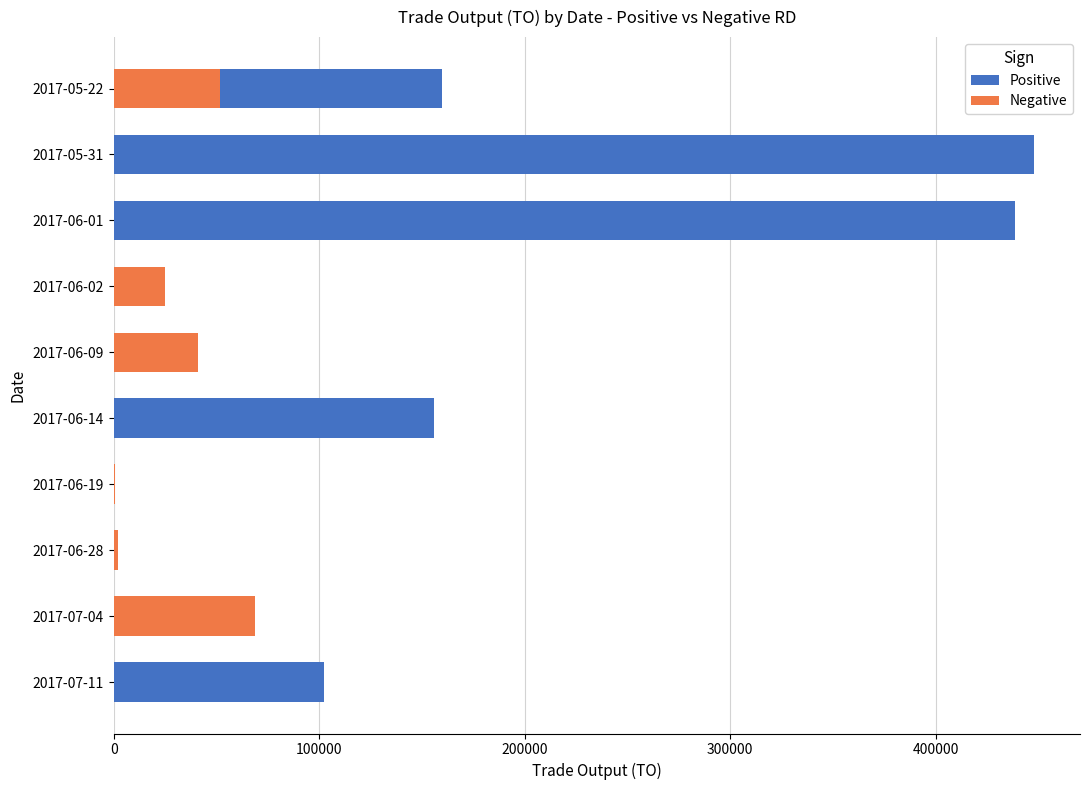

What are all the series names shown in the legend?

Positive, Negative